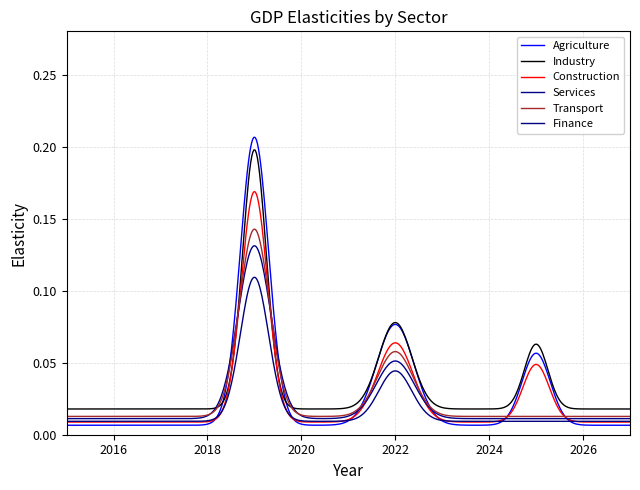

Which series has the largest total across all categories?

Industry